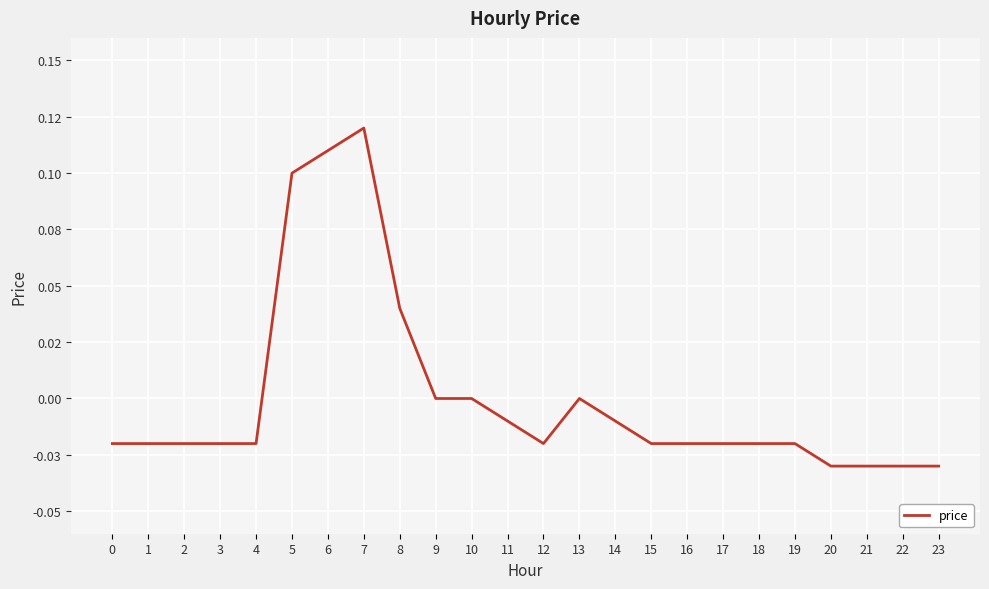

True or false: the data shows 0.2 at 6.

False